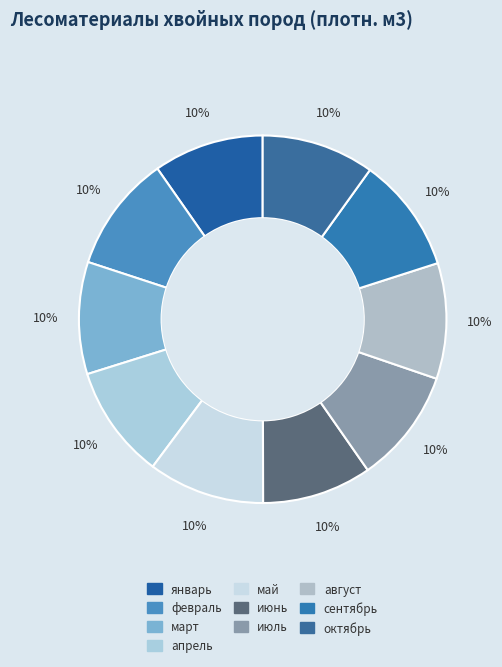

The январь slice represents 10% of the pie. True or false?

True